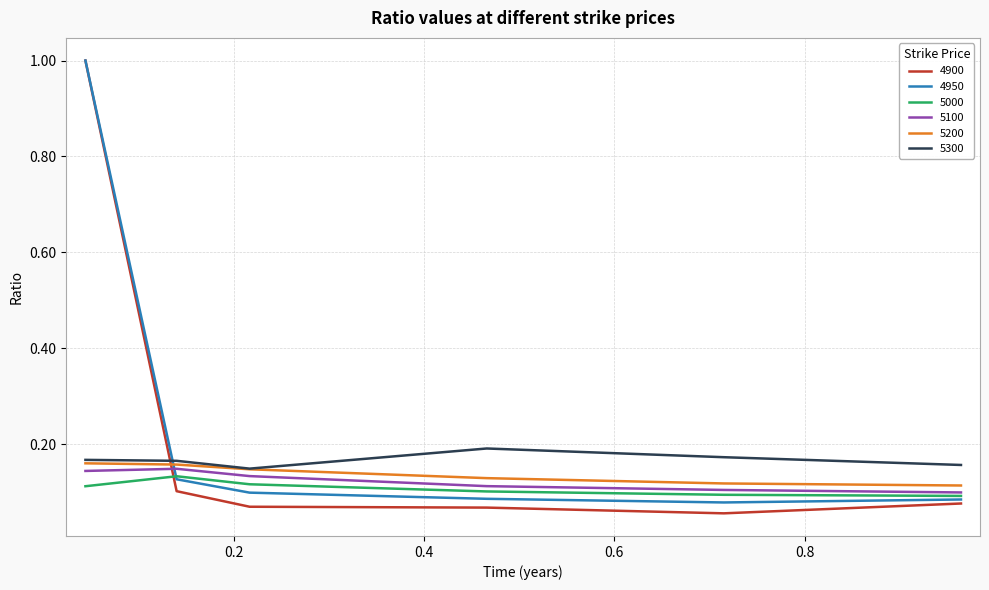

What is the greatest value displayed?

1.0